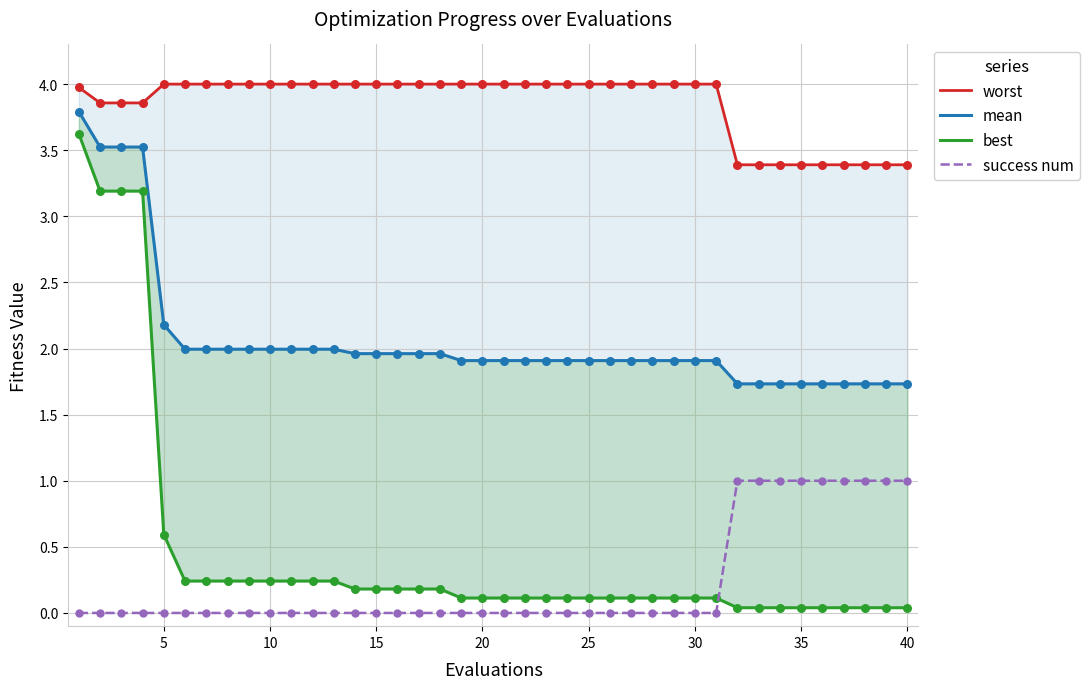

Is the value of success num at 21 greater than the value of best at 35?

No